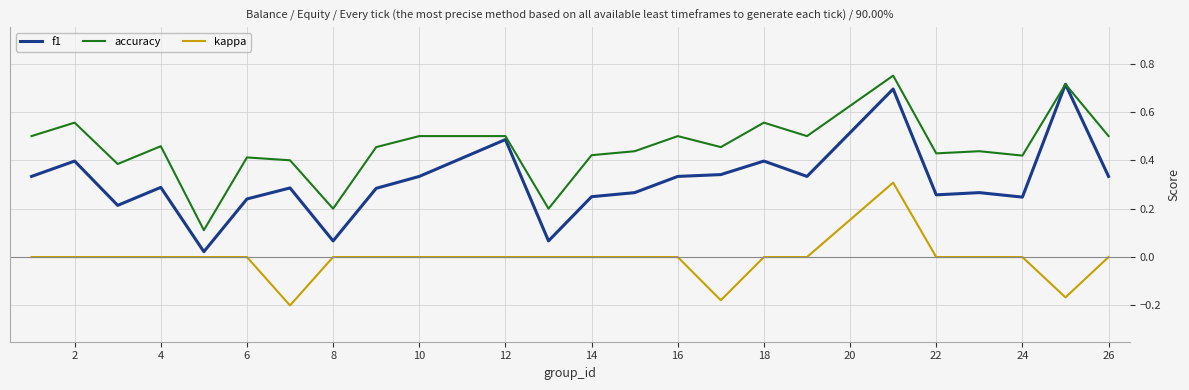

List the series in order of their overall mean, lowest first.

kappa, f1, accuracy